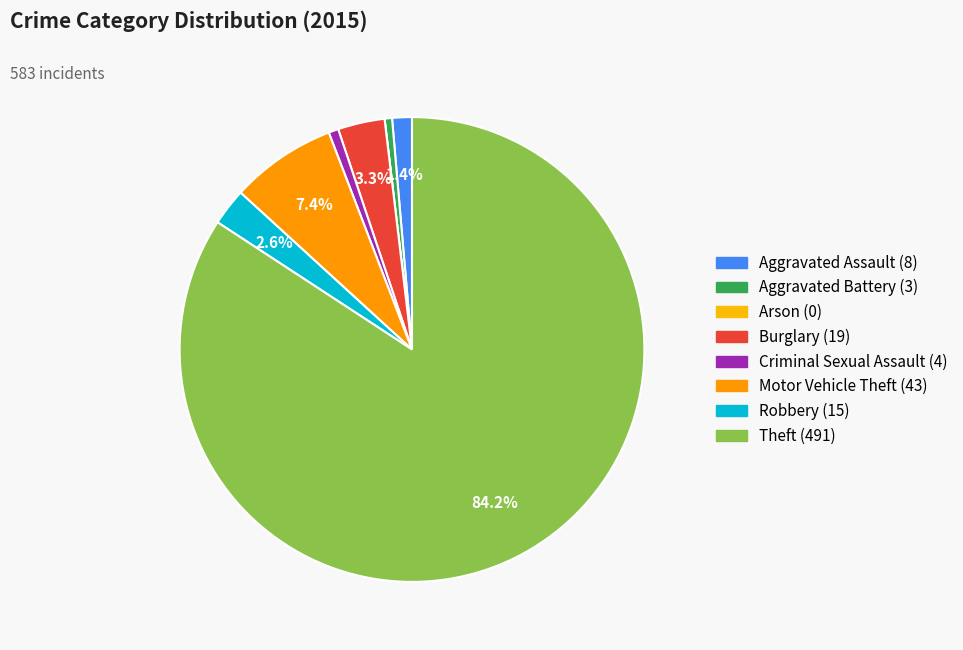

Is it true that Motor Vehicle Theft is 7% of the pie?

True